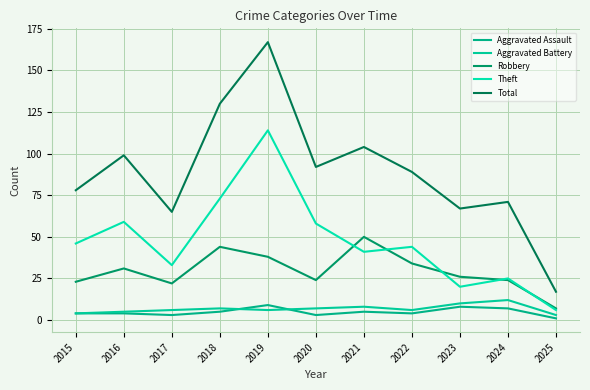

At which category does Total reach its first local valley?

2017